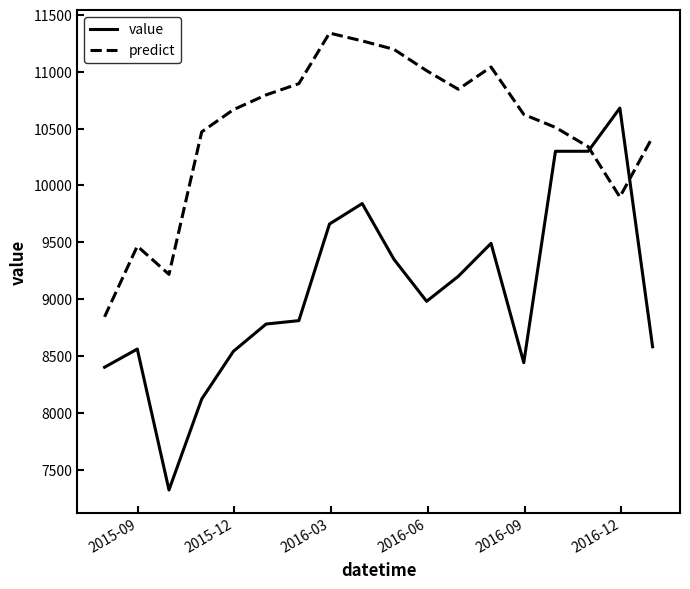

True or false: value and predict intersect in this chart.

True